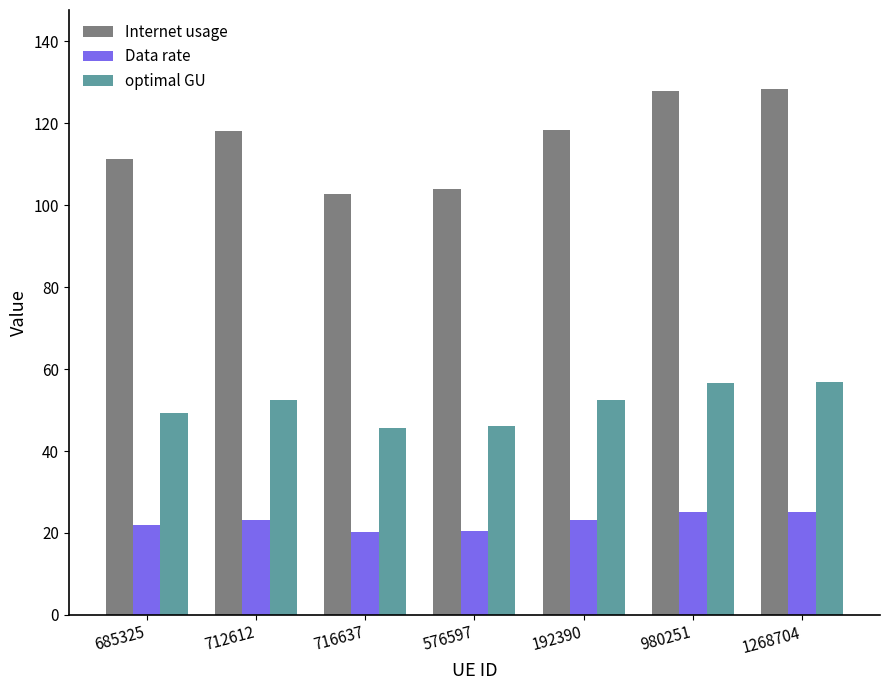

The value of Internet usage at 716637 is 102.7. True or false?

True